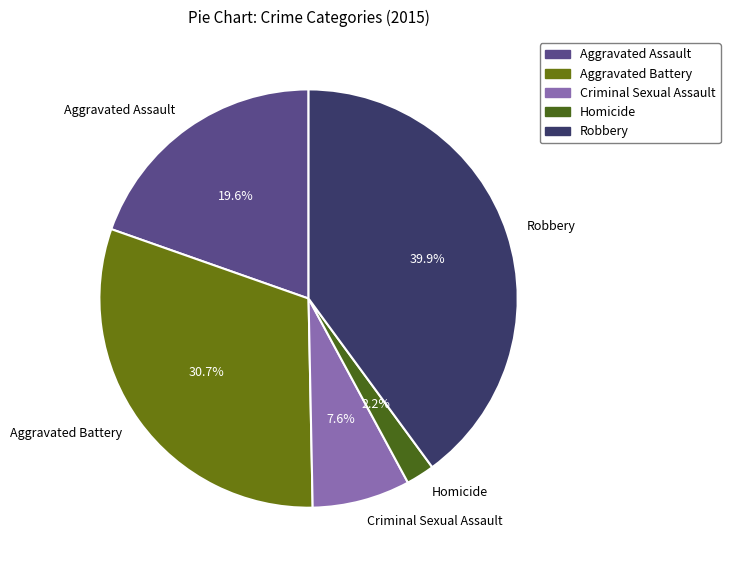

Is Criminal Sexual Assault the majority of the pie?

No